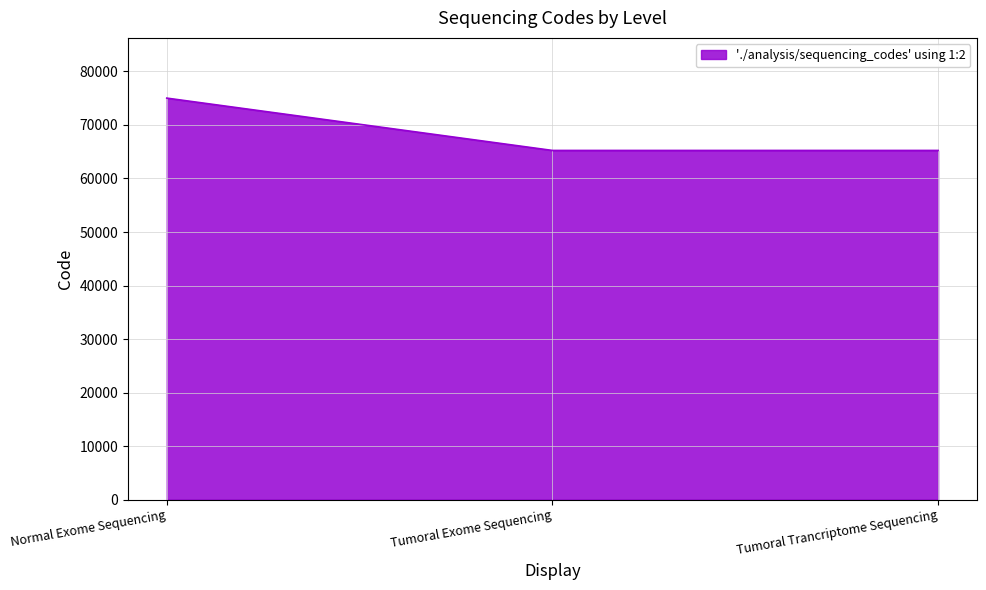

What is the difference between the values at Normal Exome Sequencing and Tumoral Trancriptome Sequencing?

9780